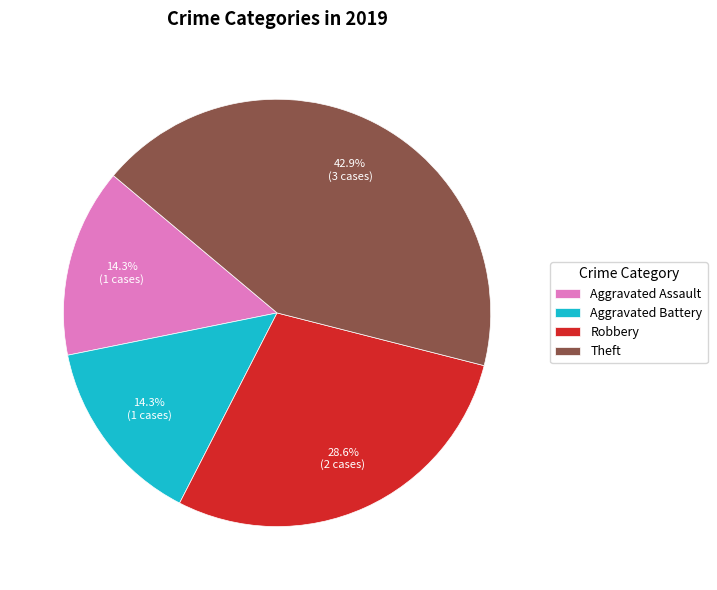

How many segments does this pie chart have?

4